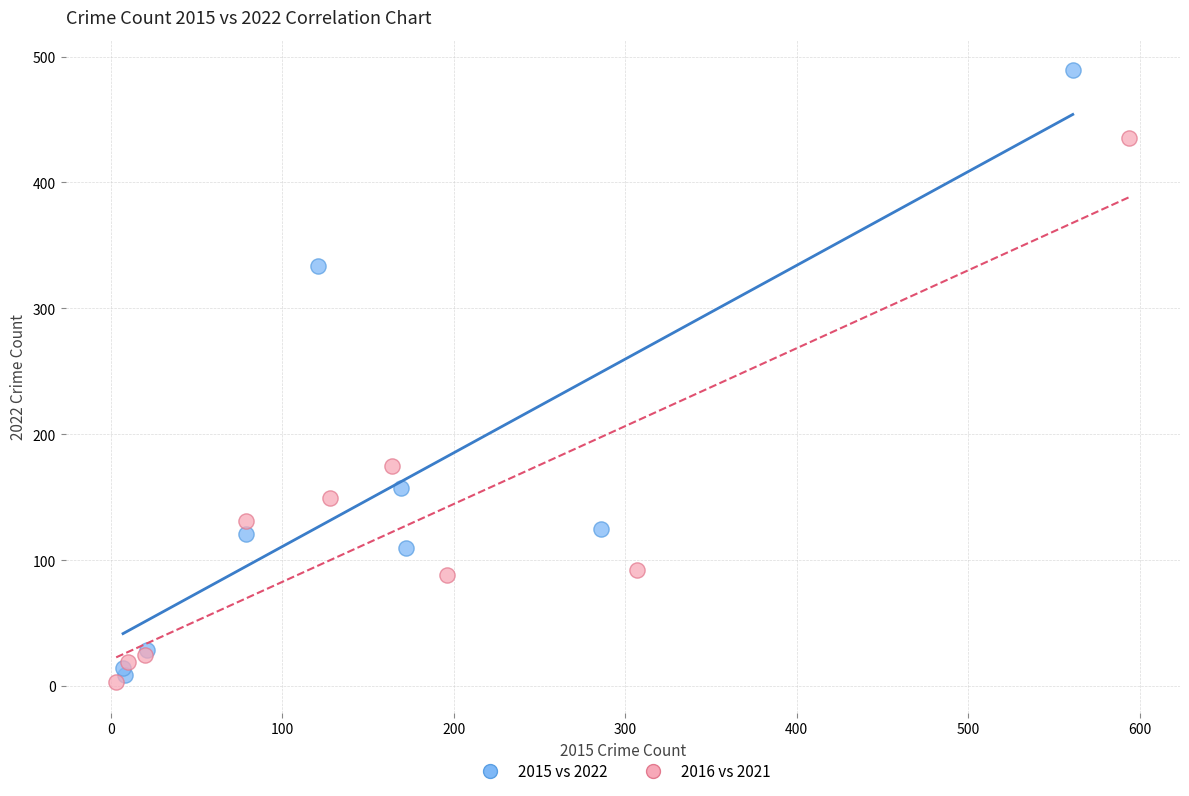

Which series reaches the minimum Y coordinate?

2016 vs 2021